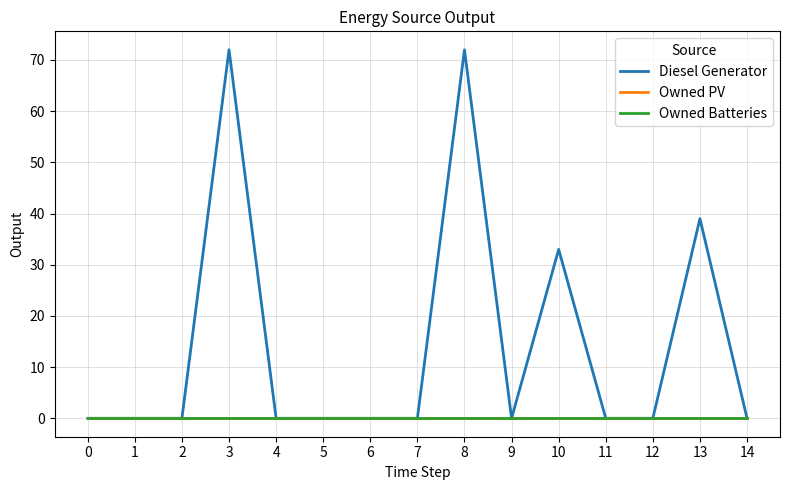

Is this an area chart (filled region under the line)?

No